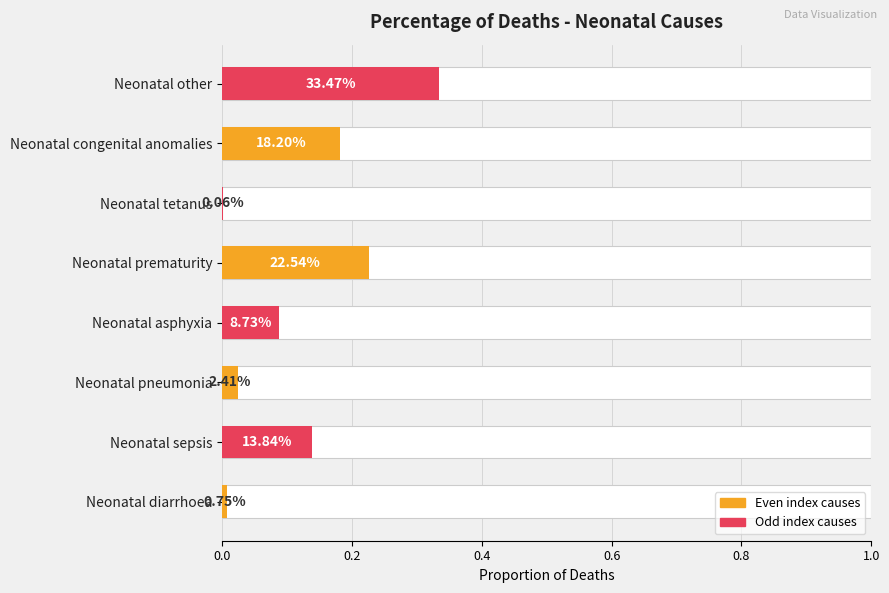

Are the bars grouped side by side (vs. stacked)?

No